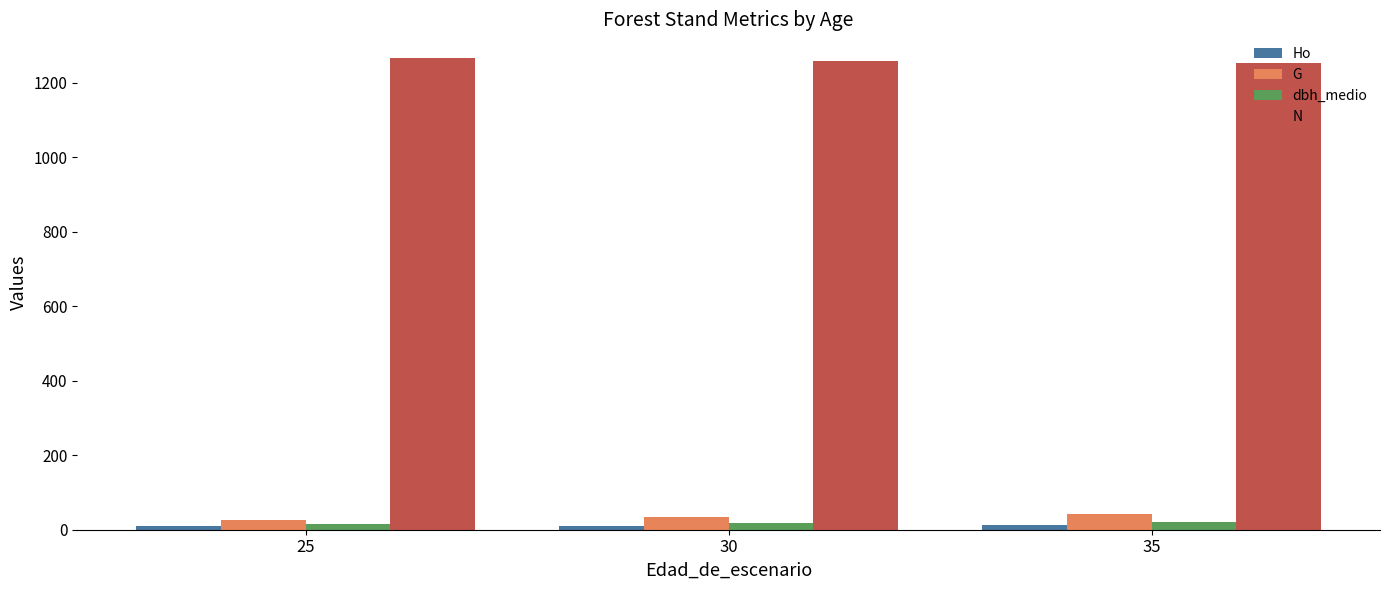

The value of N at 35 is 253.2. True or false?

False